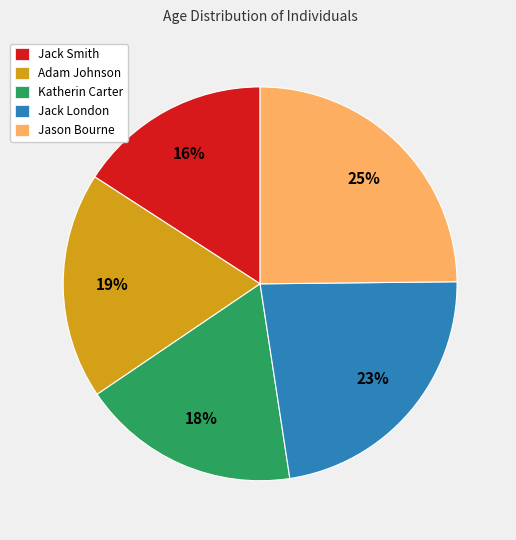

Between Jason Bourne and Jack Smith, which is larger?

Jason Bourne